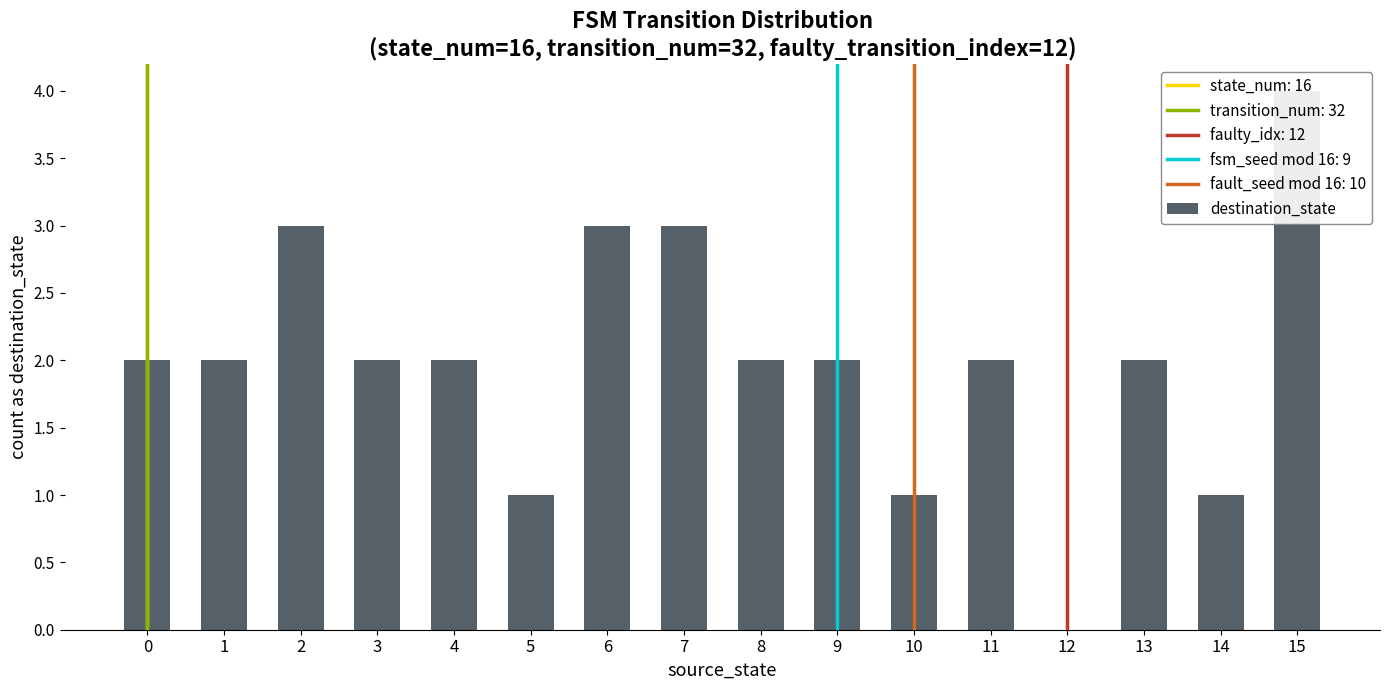

How many positive values are there?

15